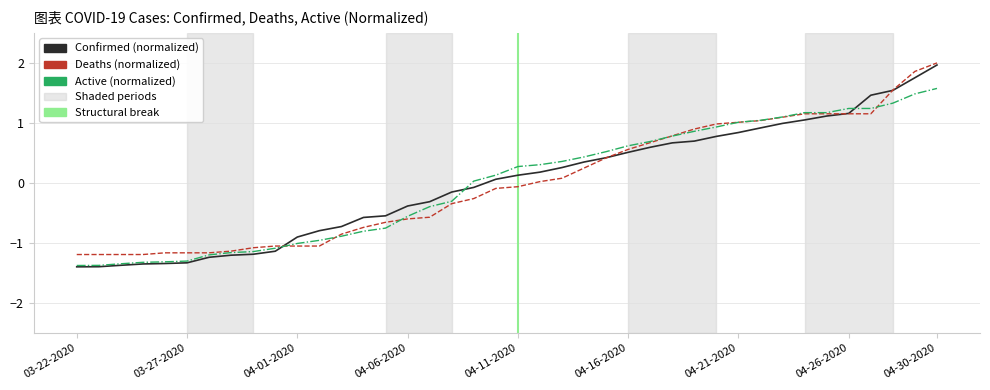

What is the greatest value displayed?

2.0